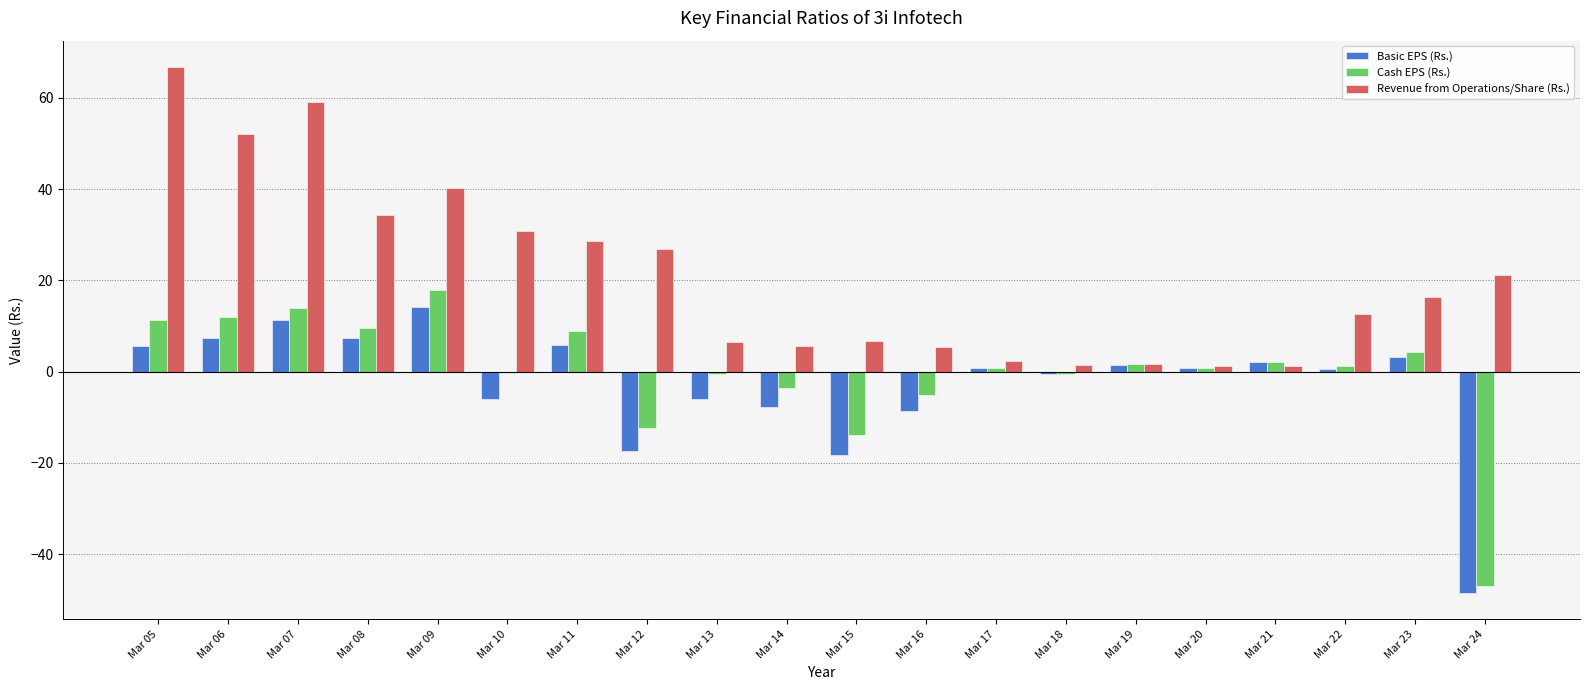

Which series changed the most between Mar 09 and Mar 18?

Revenue from Operations/Share (Rs.)